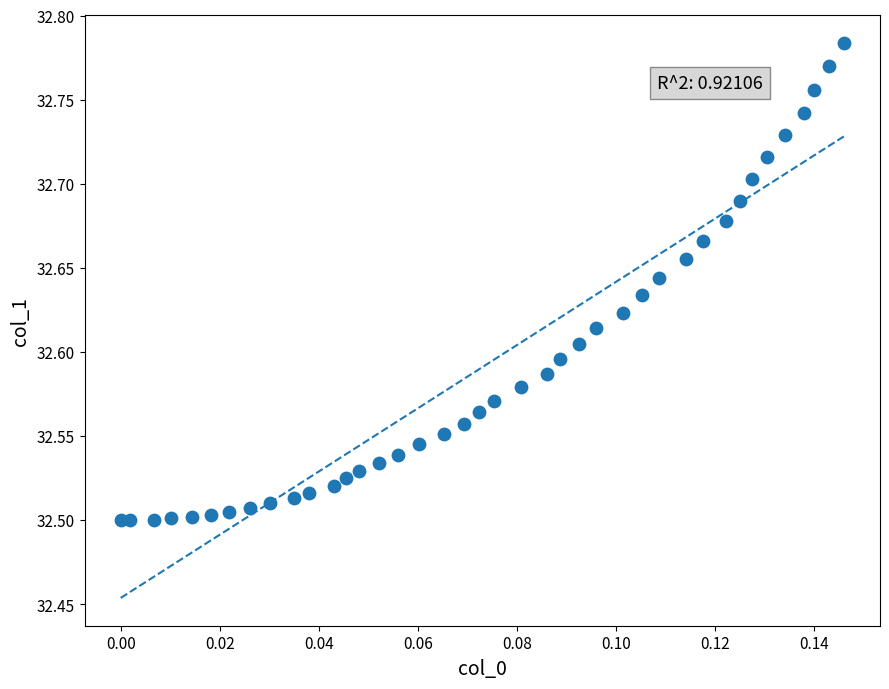

What is the range of Y values (max minus min)?

0.3